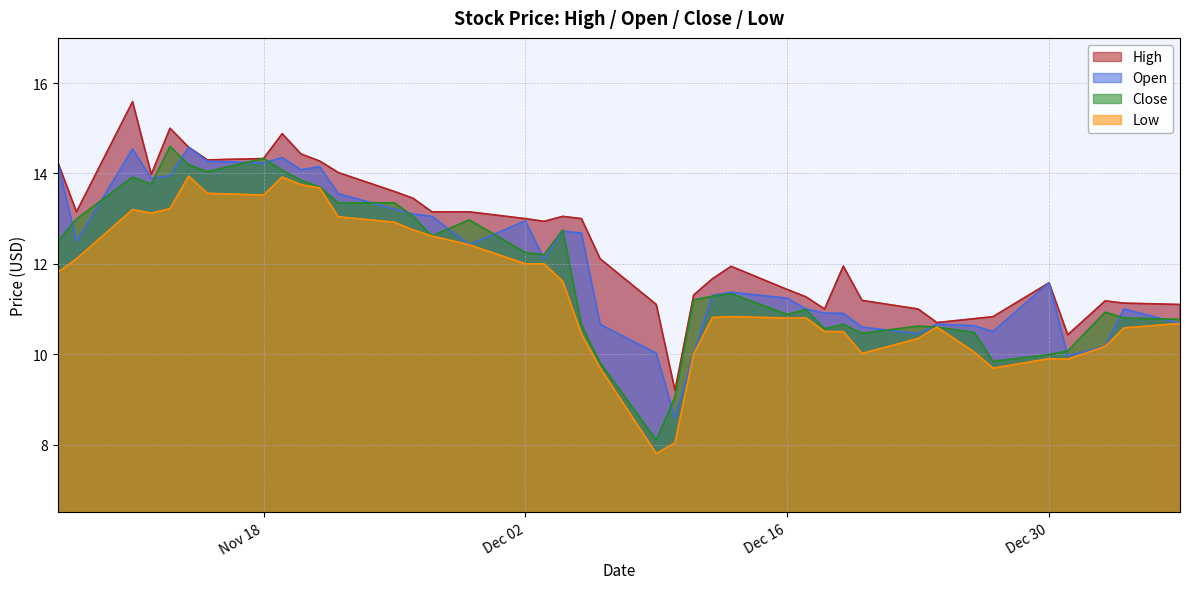

What is the lowest value of the Close series?

8.1